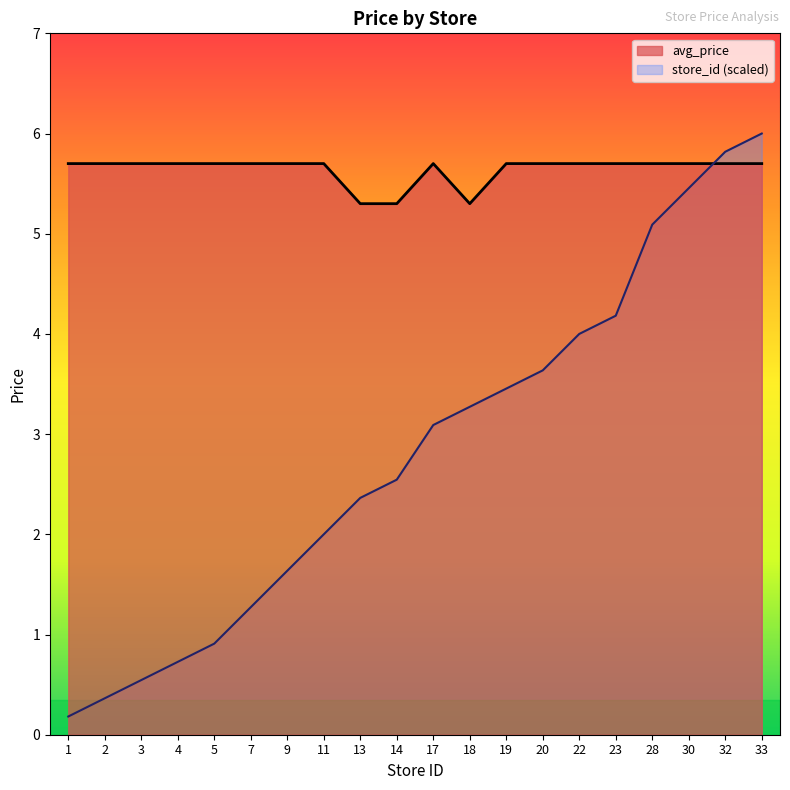

Rank the series by their maximum value, from lowest to highest.

avg_price, store_id (scaled)